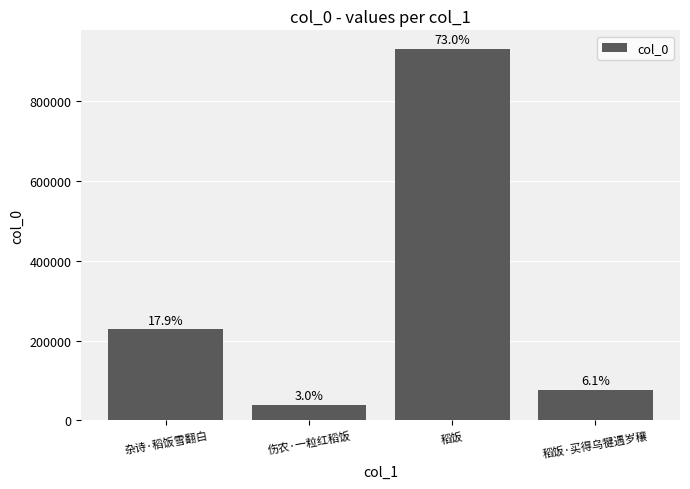

What is the difference between the maximum and minimum values?

891415